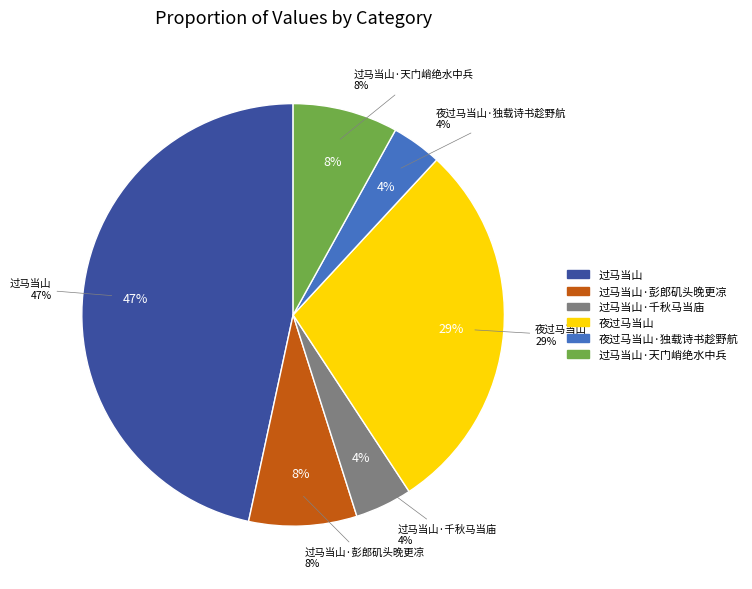

What percentage is NOT represented by 过马当山·彭郎矶头晚更凉?

91.7%